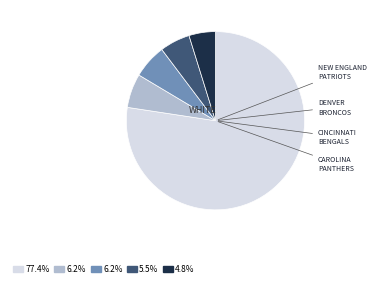

Is there a majority slice in this chart?

Yes